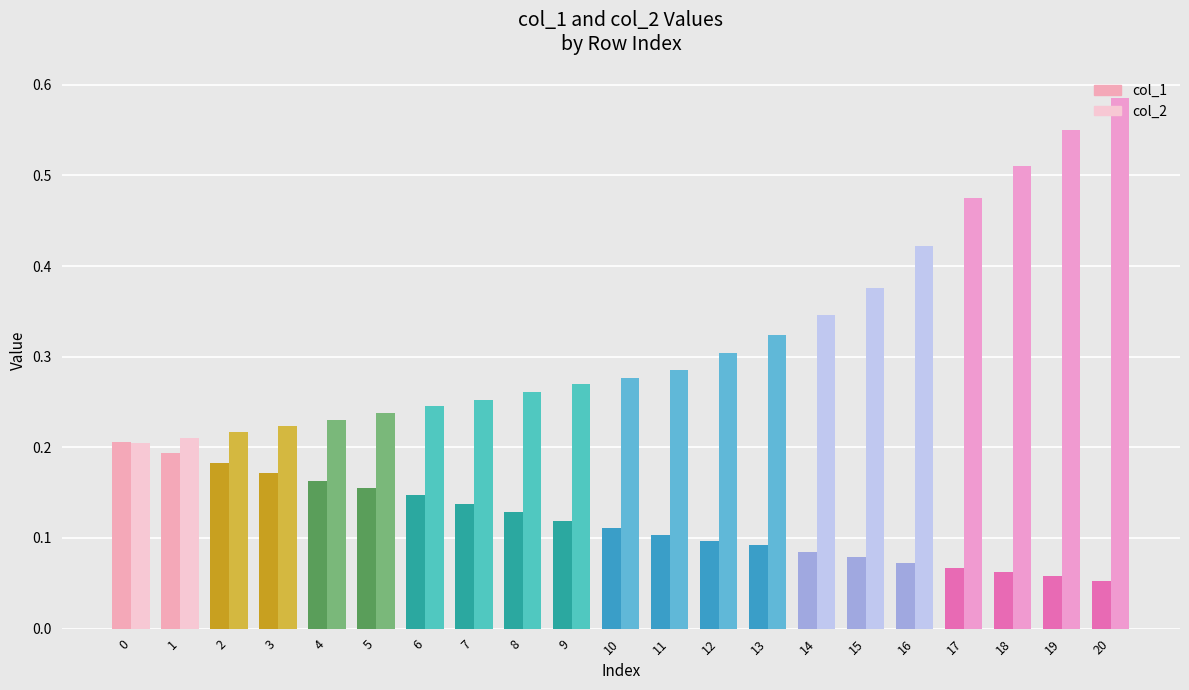

At which category does the chart reach its peak across all series?

20